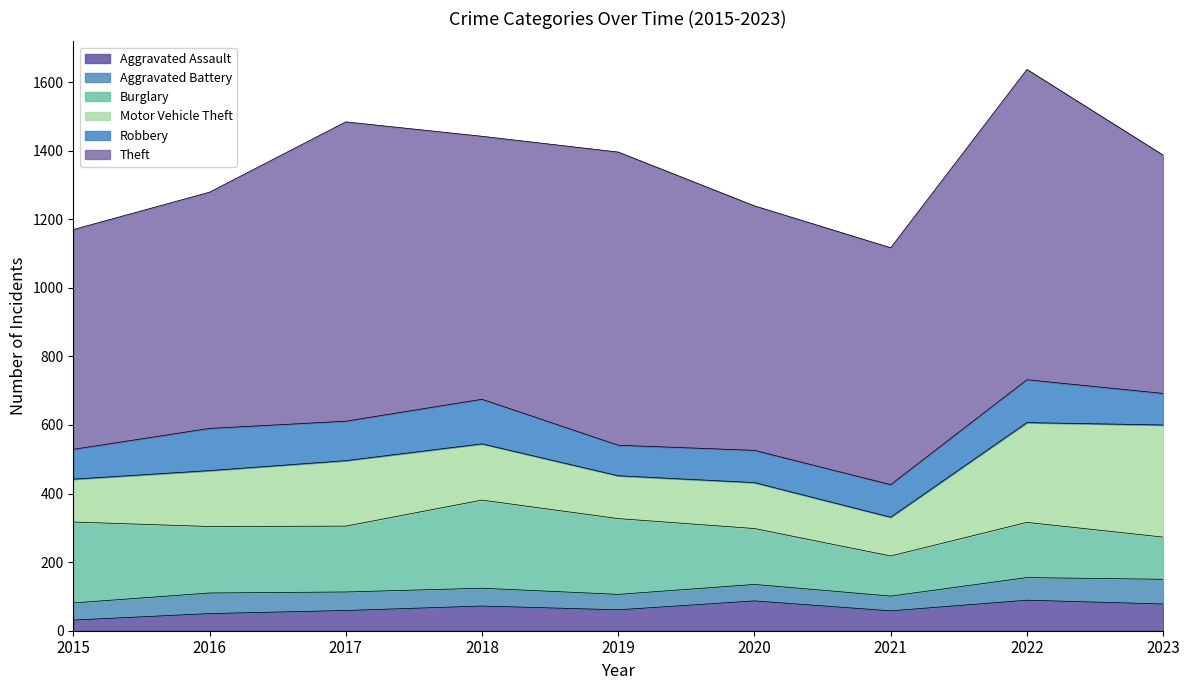

What is the value of the Aggravated Battery point at the 7th from the left?

43